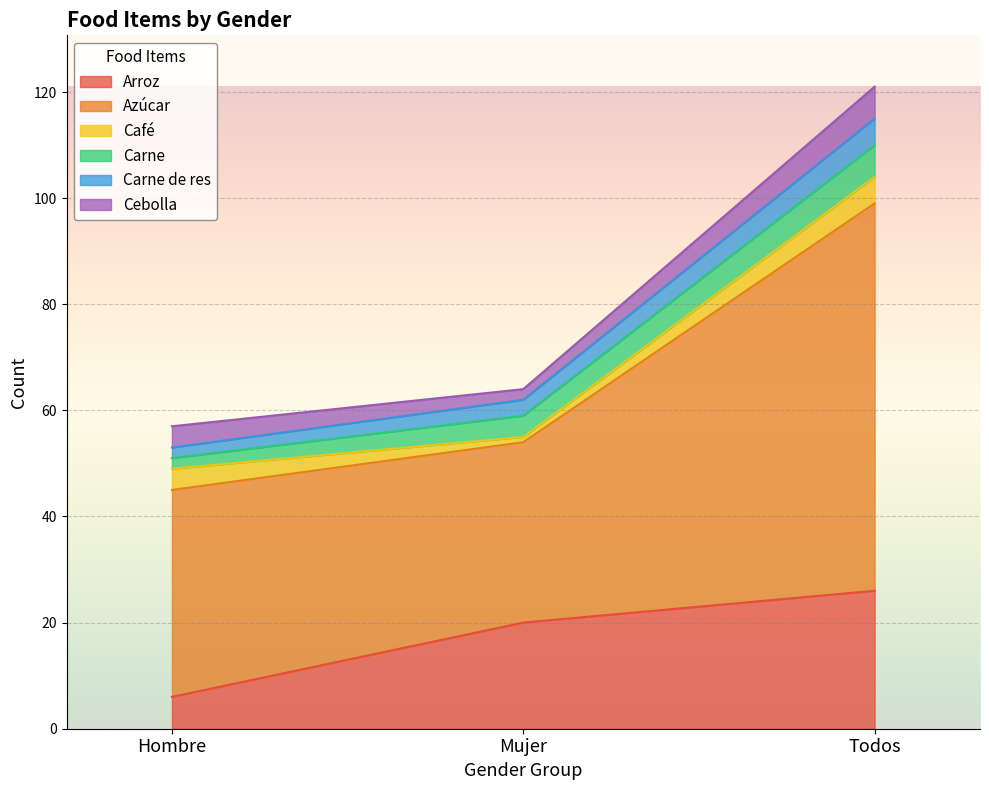

List the series in order of their peak value, highest first.

Azúcar, Arroz, Carne, Cebolla, Café, Carne de res